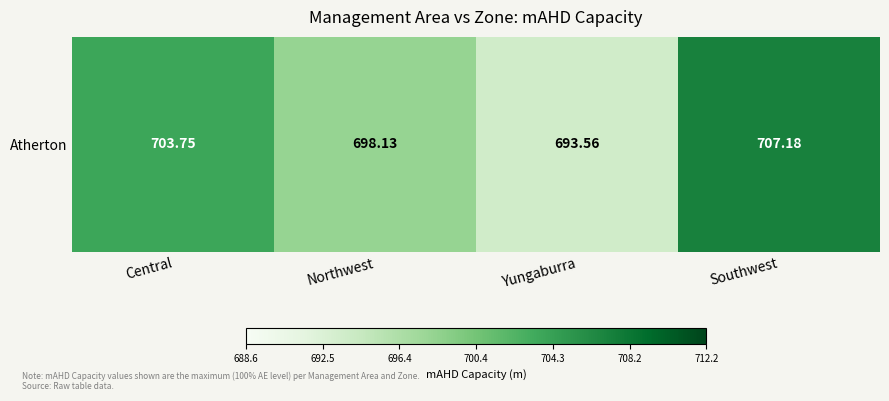

Reading left to right, extract all data points from this chart.

Central=703.8	Northwest=698.1	Yungaburra=693.6	Southwest=707.2